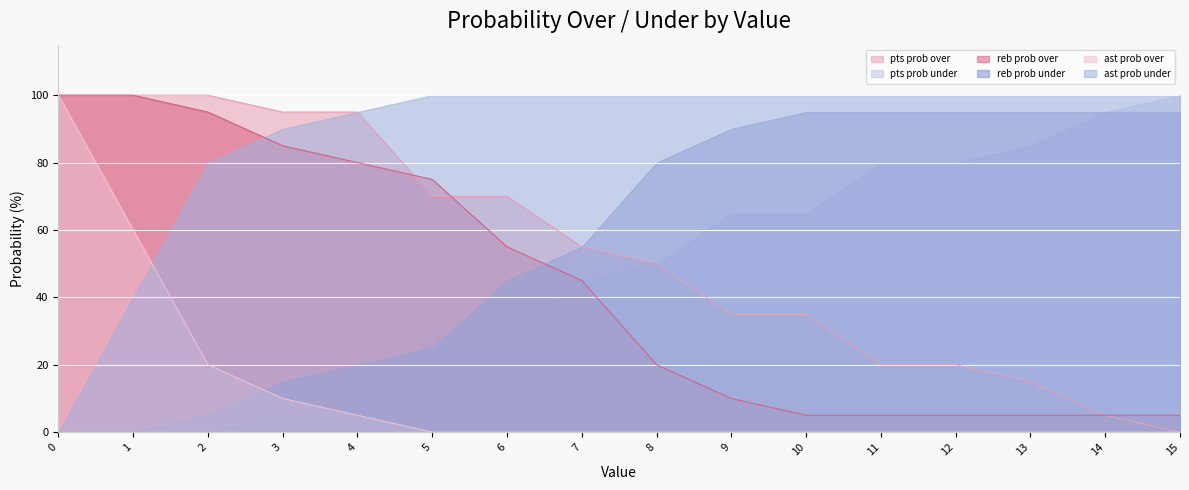

True or false: reb prob over has more than 1 interior local peaks.

False